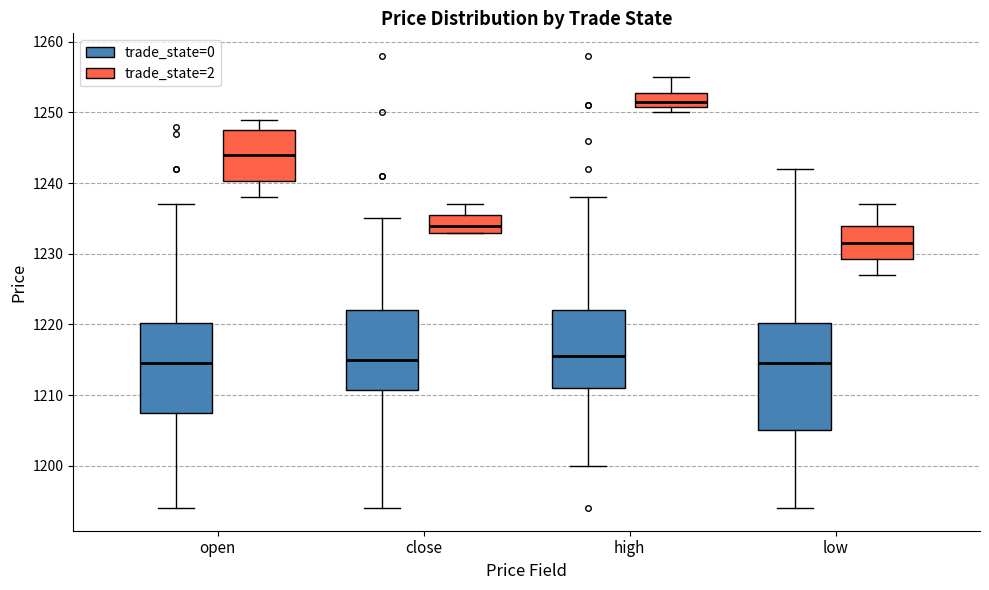

Which box has the highest median line?

high (trade_state=2)